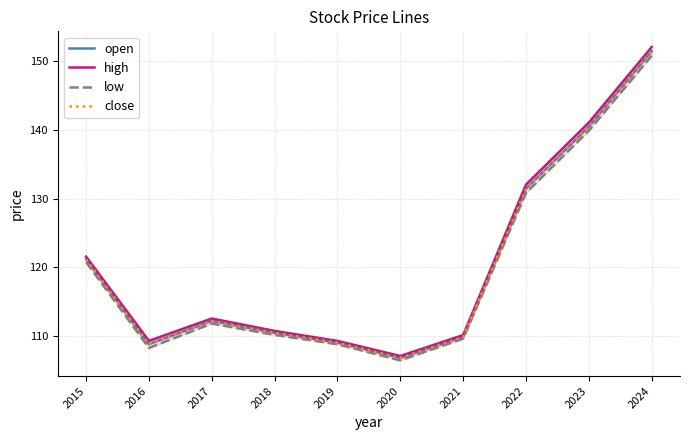

Which series has the widest spread of values?

high